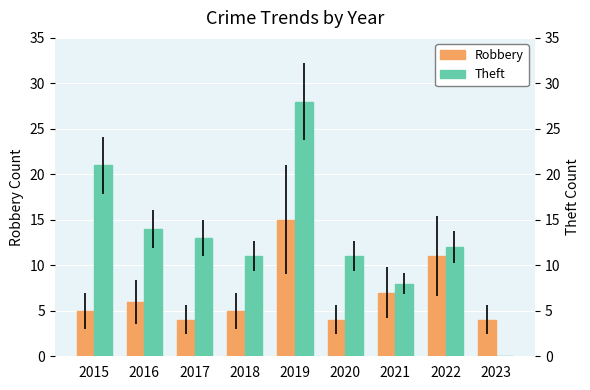

Which series has the widest spread of values?

Theft